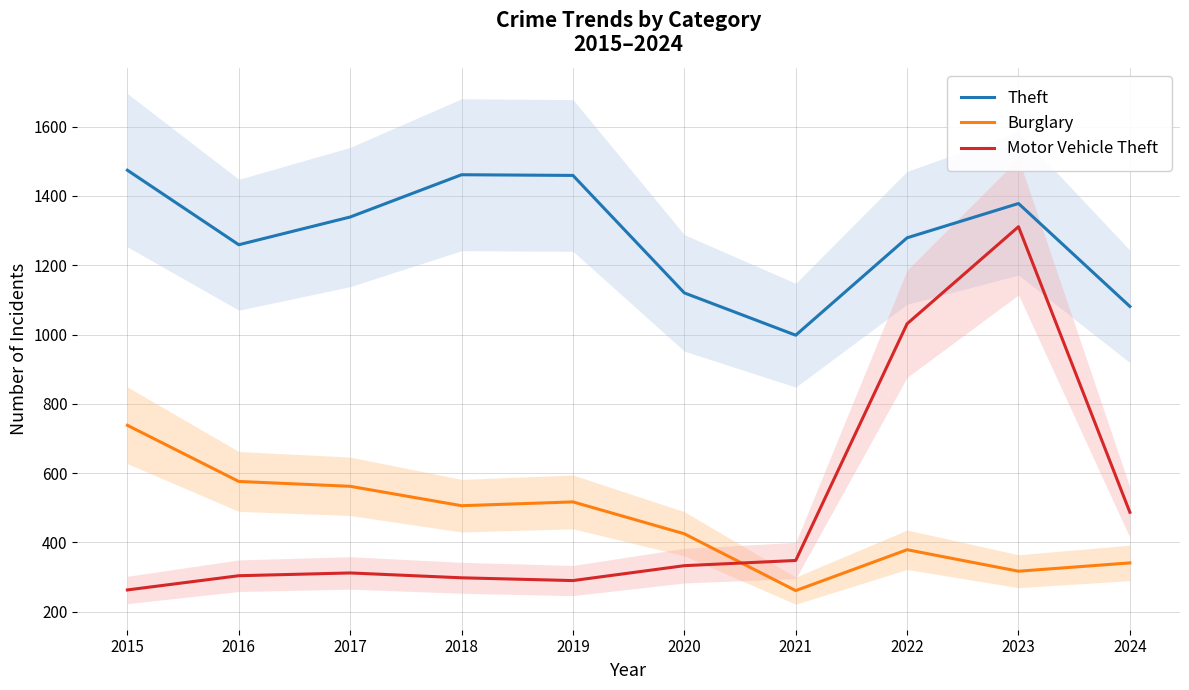

Where is Burglary nearest to the value 499?

2018